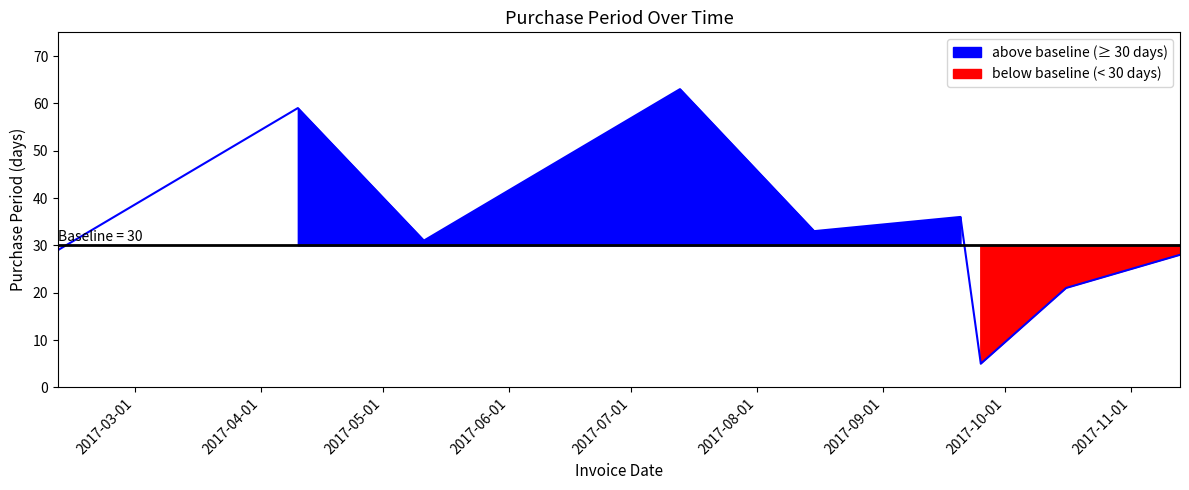

Which category has the lowest value across all series?

2017-09-25